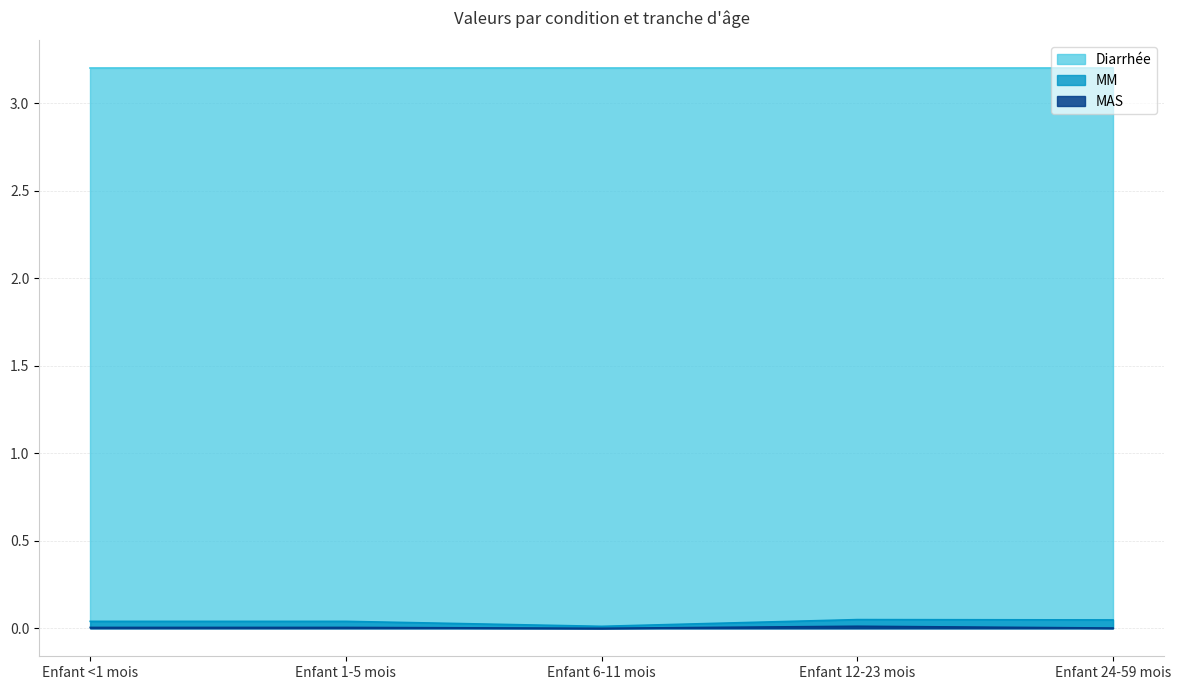

In MM, how many points are higher than both neighbors (excluding endpoints)?

1